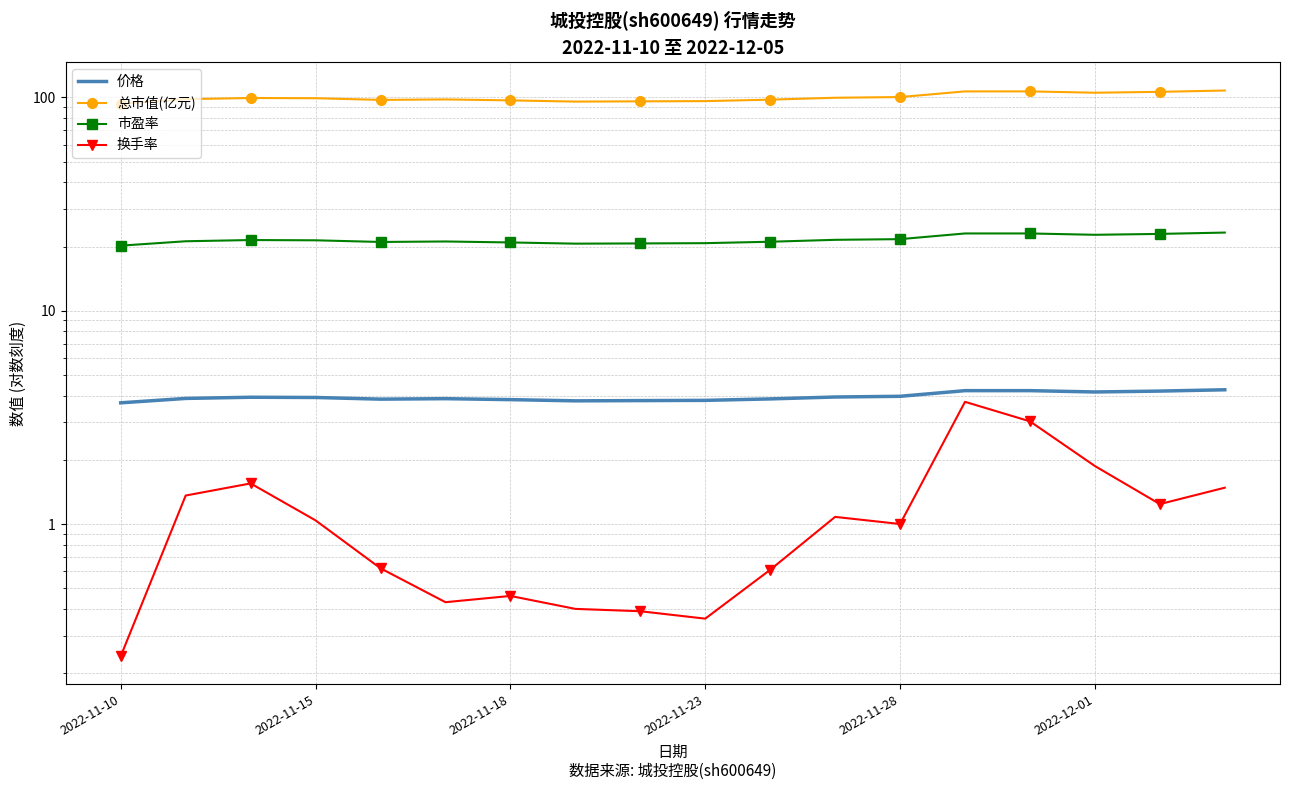

How many interior local peaks does the 市盈率 series have?

2